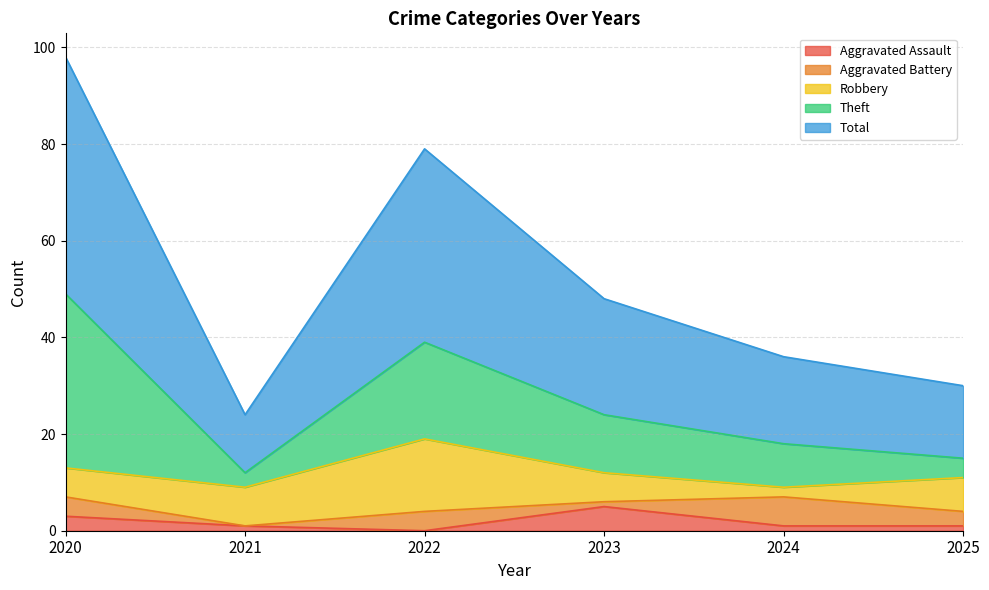

How many times do Robbery and Aggravated Battery cross each other?

2